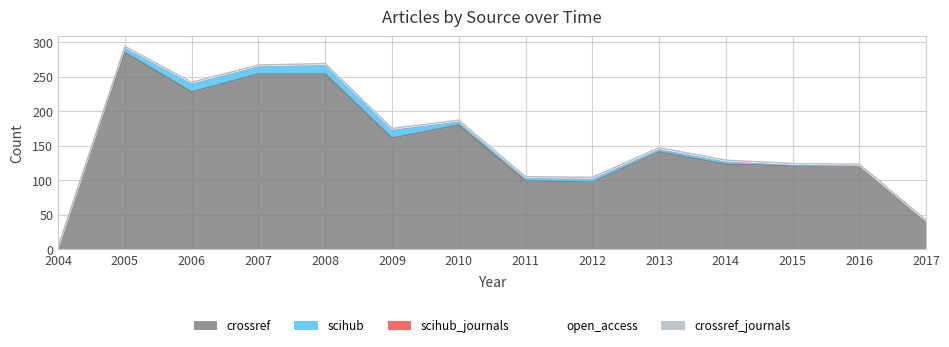

True or false: open_access has a value of 0 at 2010.

True